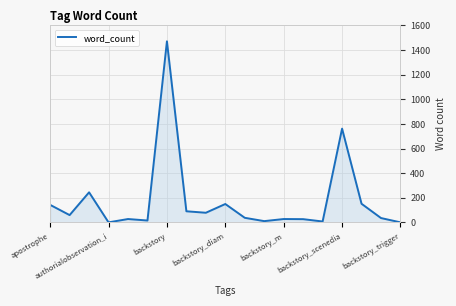

What is the difference between the maximum and minimum values?

1470